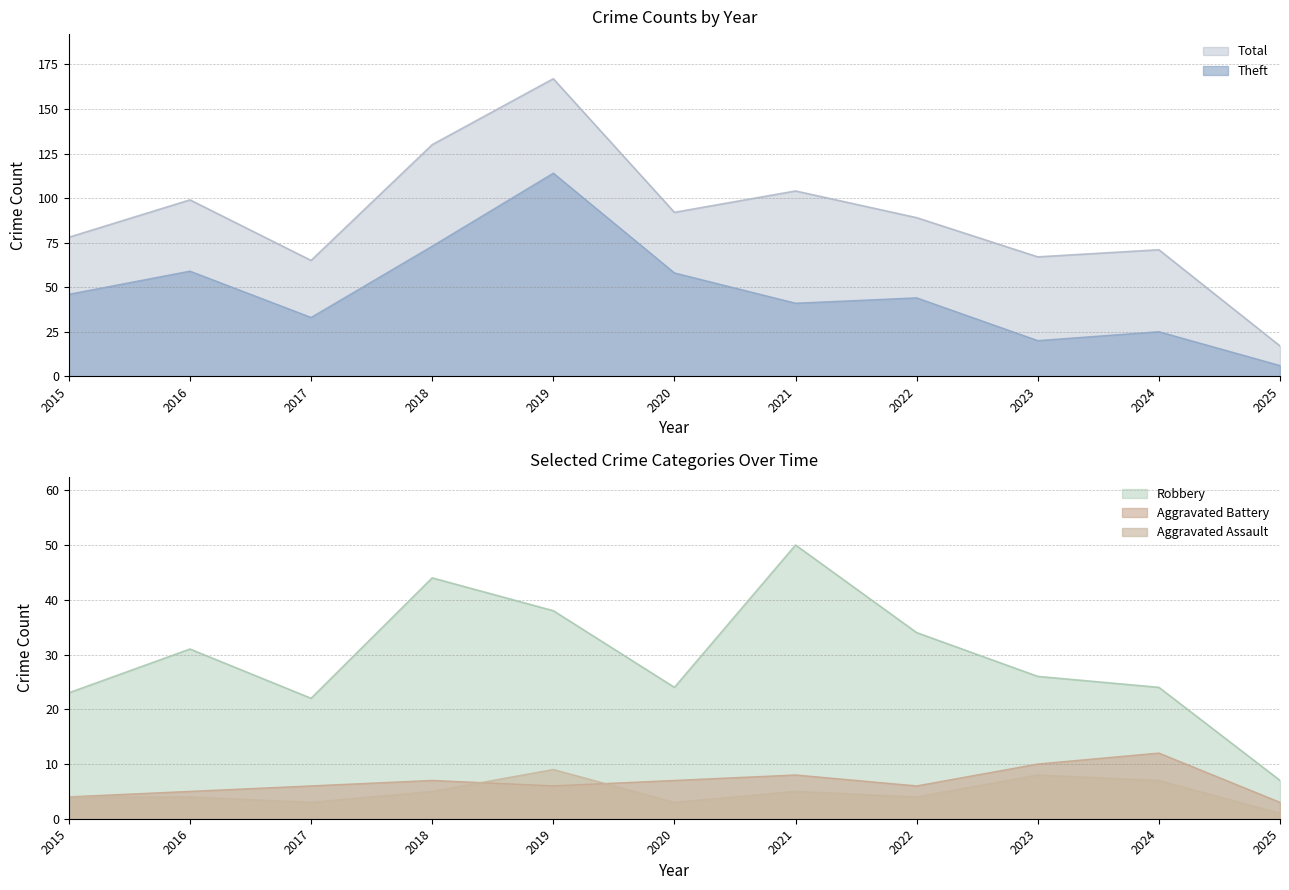

Rank the series at 2019 from lowest to highest value.

Aggravated Battery, Aggravated Assault, Robbery, Theft, Total